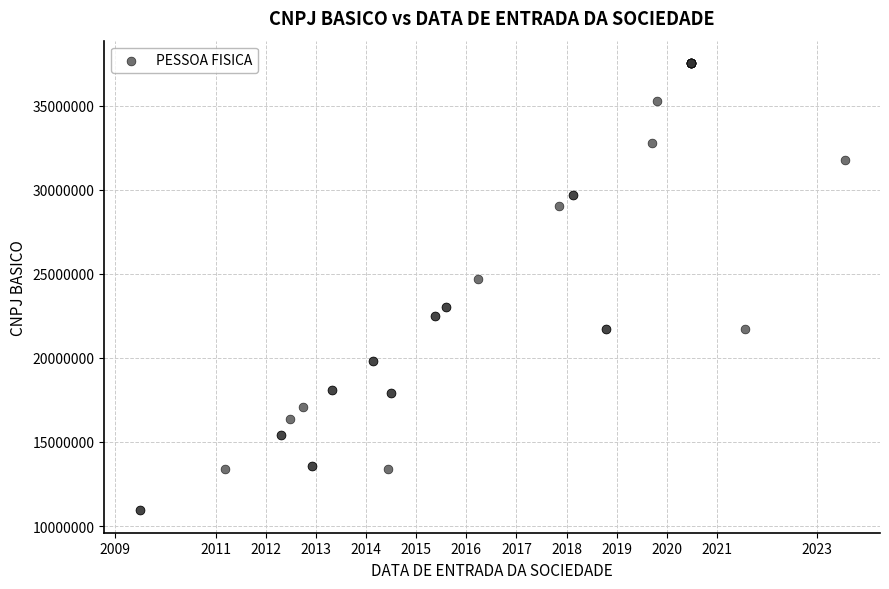

What Y value in the scatter plot is closest to 24232297?

24715117